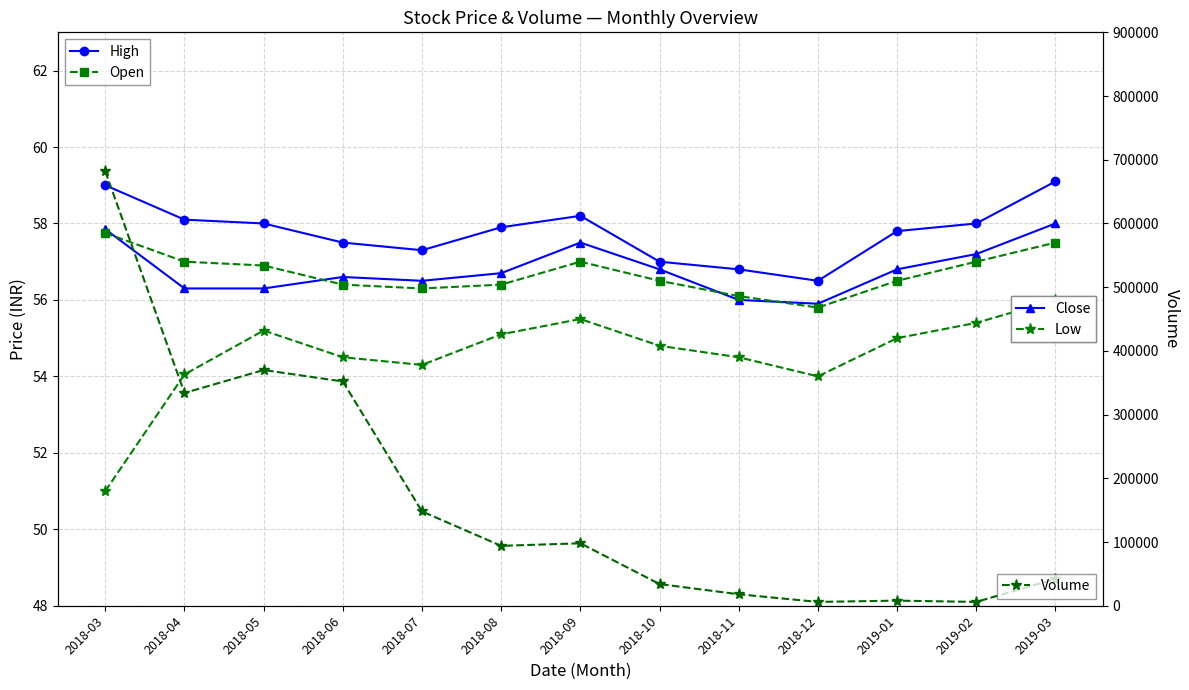

Which series has the largest total across all categories?

Volume